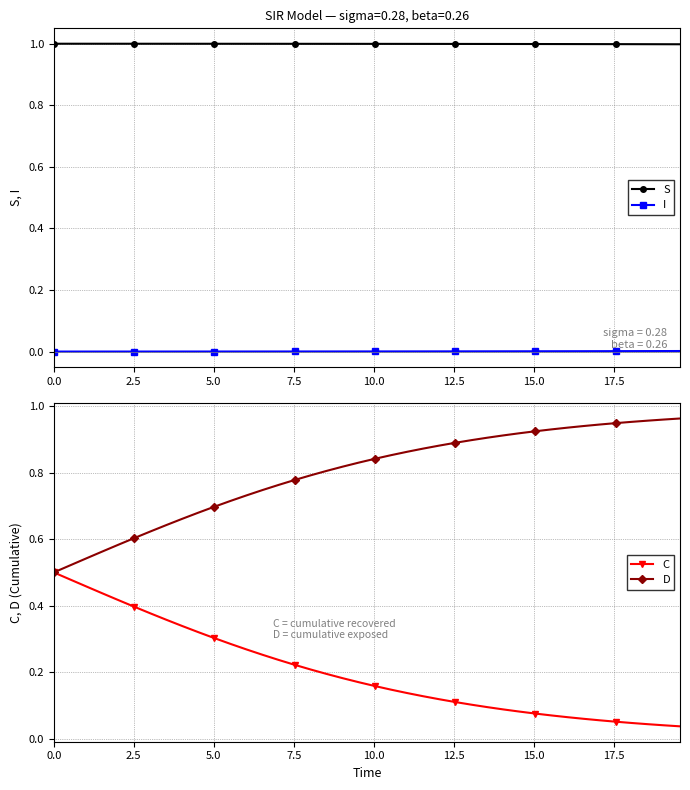

True or false: S and I cross at least once.

False